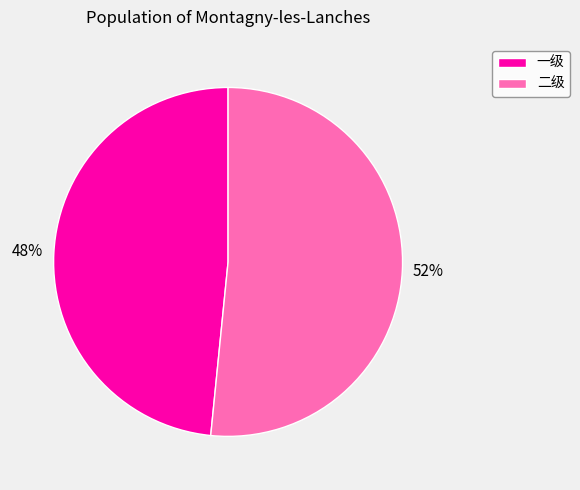

Does 二级 represent more than half of the total?

Yes